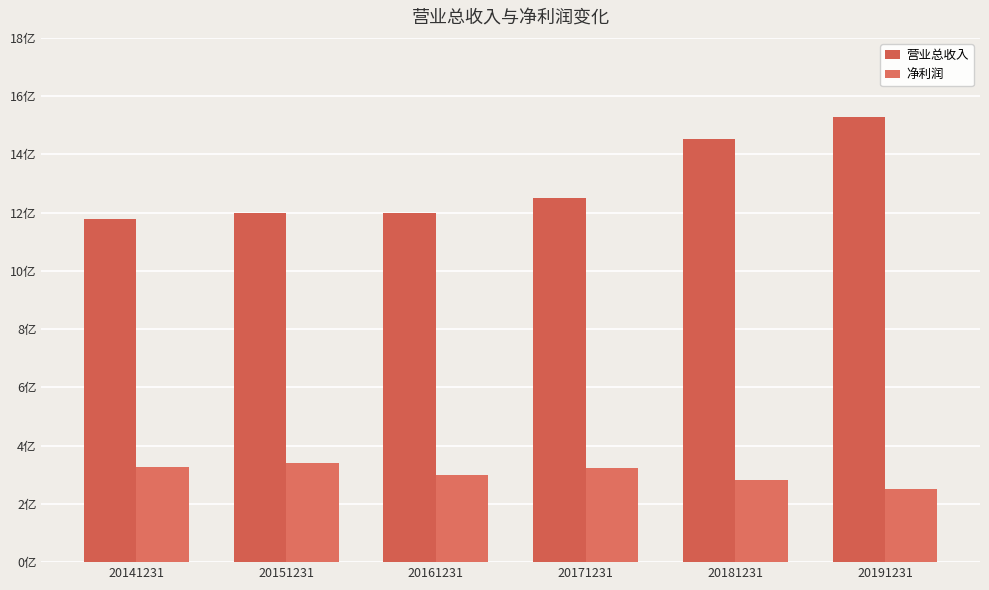

Rank the series by their average value, from lowest to highest.

净利润, 营业总收入